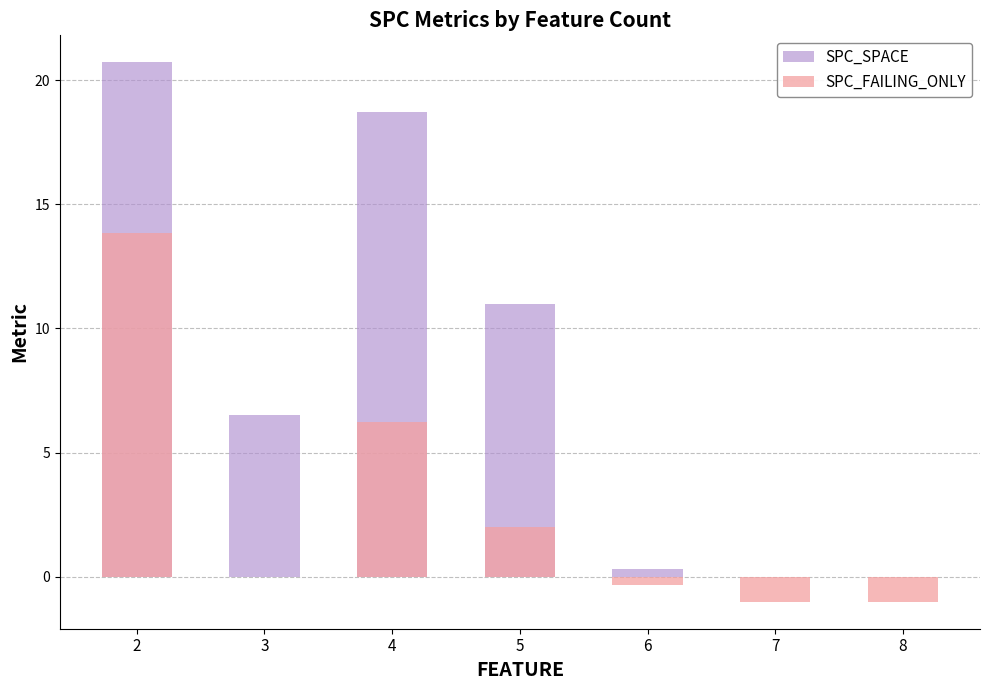

Which series has the largest total across all categories?

SPC_SPACE